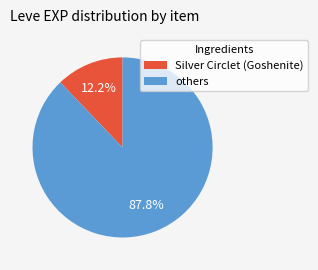

Is there any slice that represents more than half of the pie?

Yes